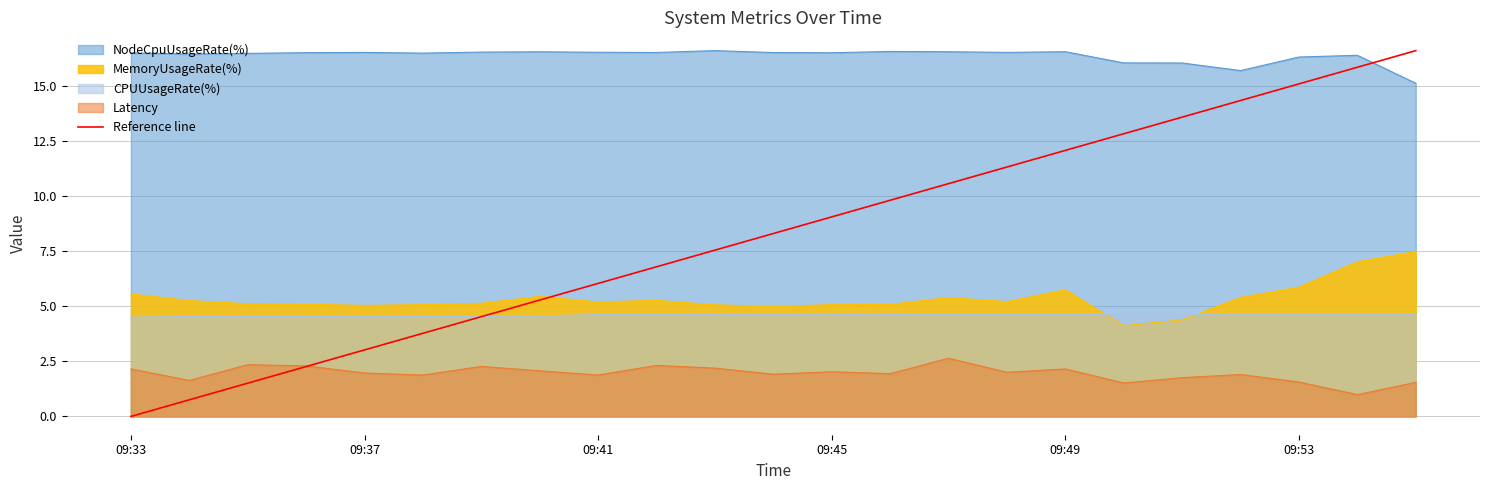

What is the total value across all series at 09:33?

28.7